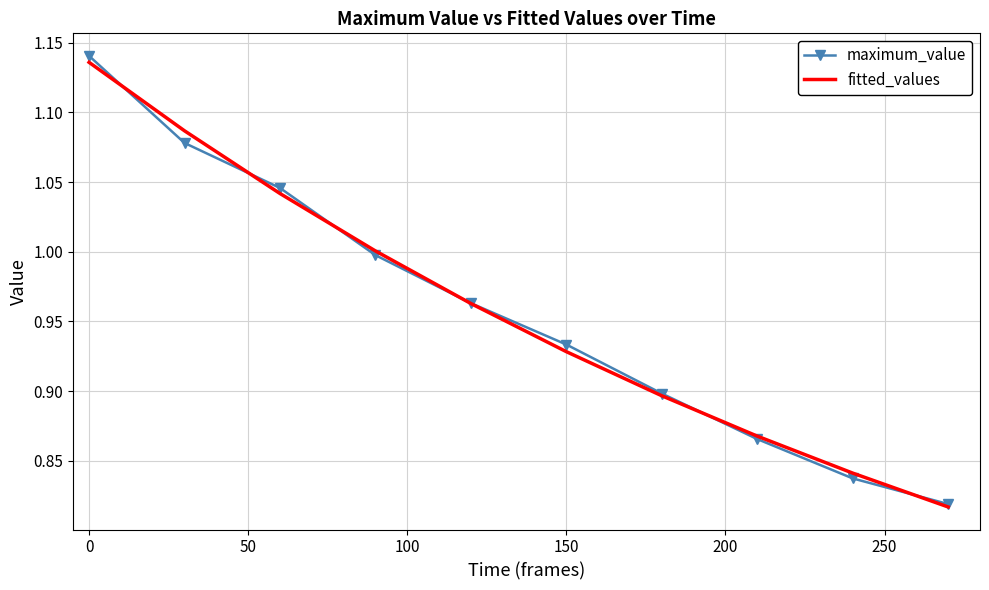

Which series has the widest spread of values?

maximum_value